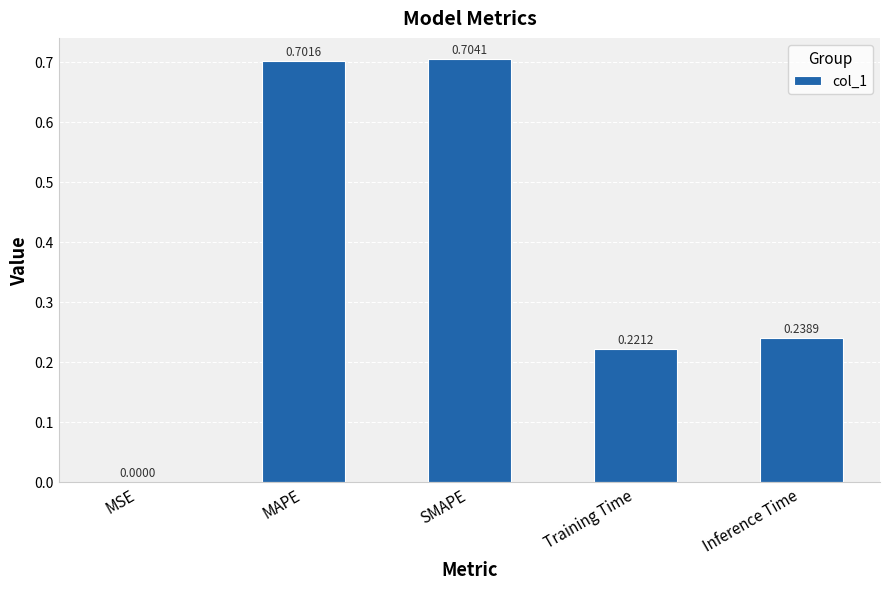

Where is the data nearest to the value 0?

MSE